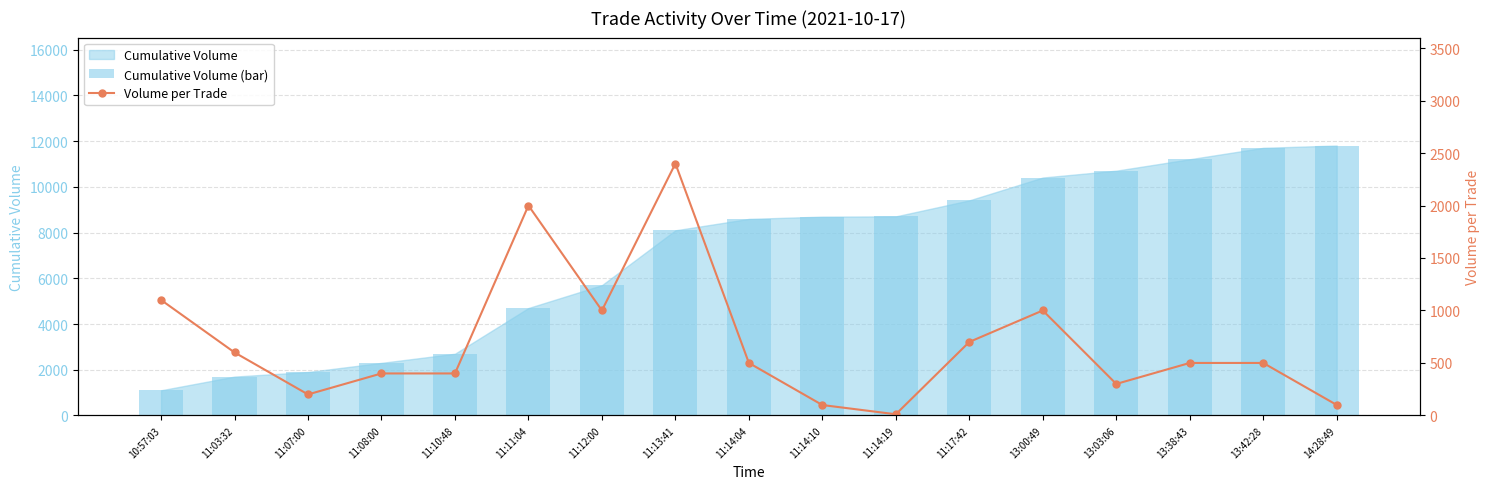

Between 10:57:03 and 11:10:48, which series saw the biggest shift?

Cumulative Volume (bar)